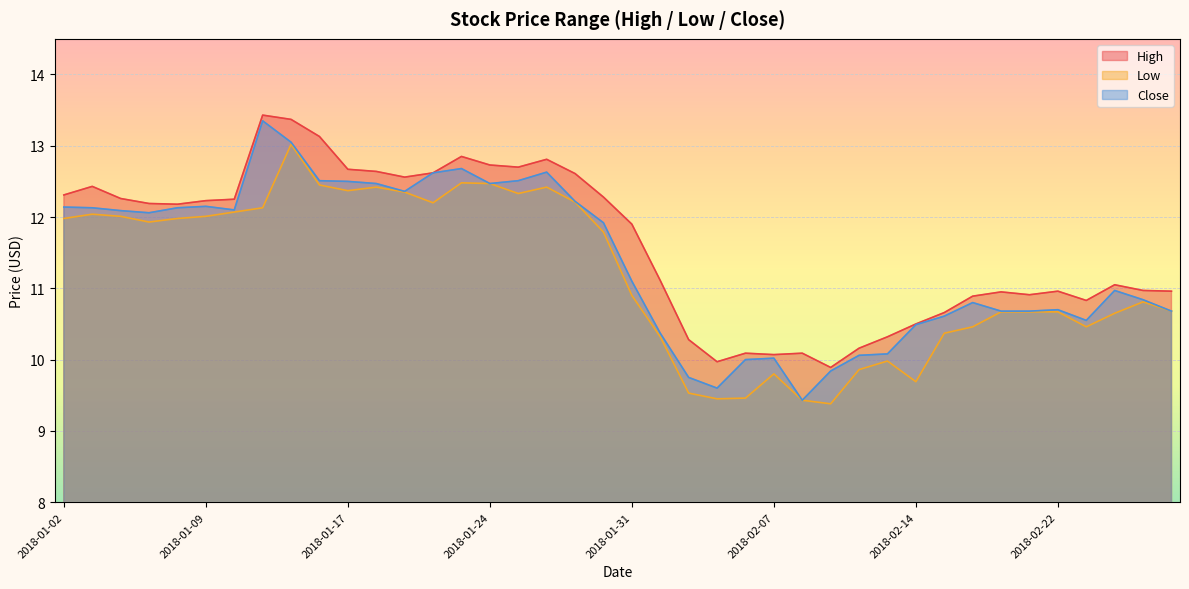

What is the sum of the Low values at 2018-01-30 and 2018-01-02?

23.8